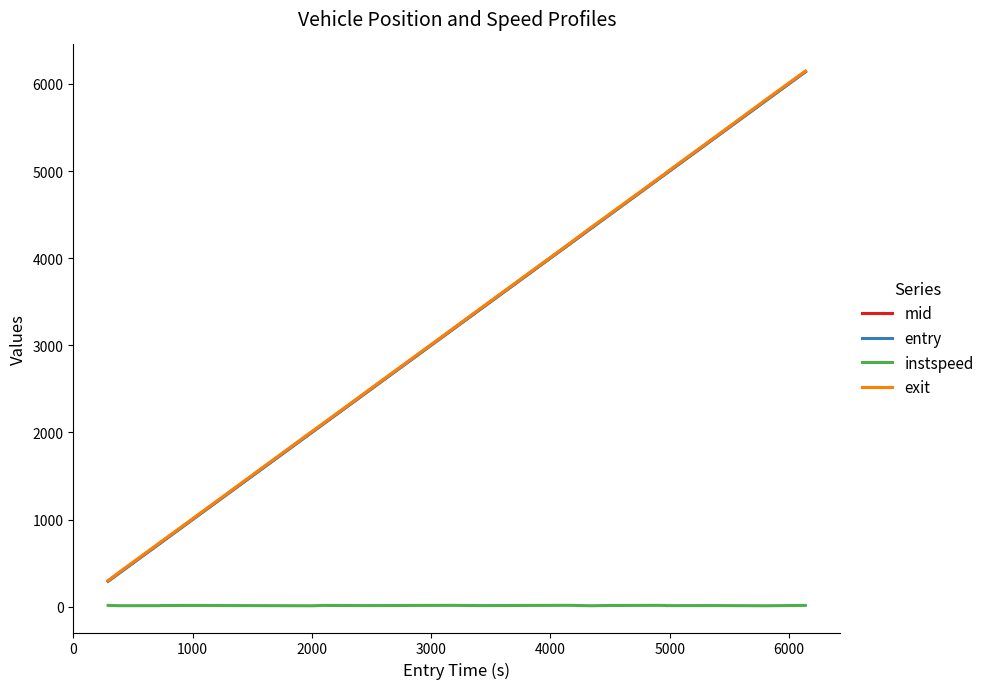

What is the highest value of the mid series?

6142.4